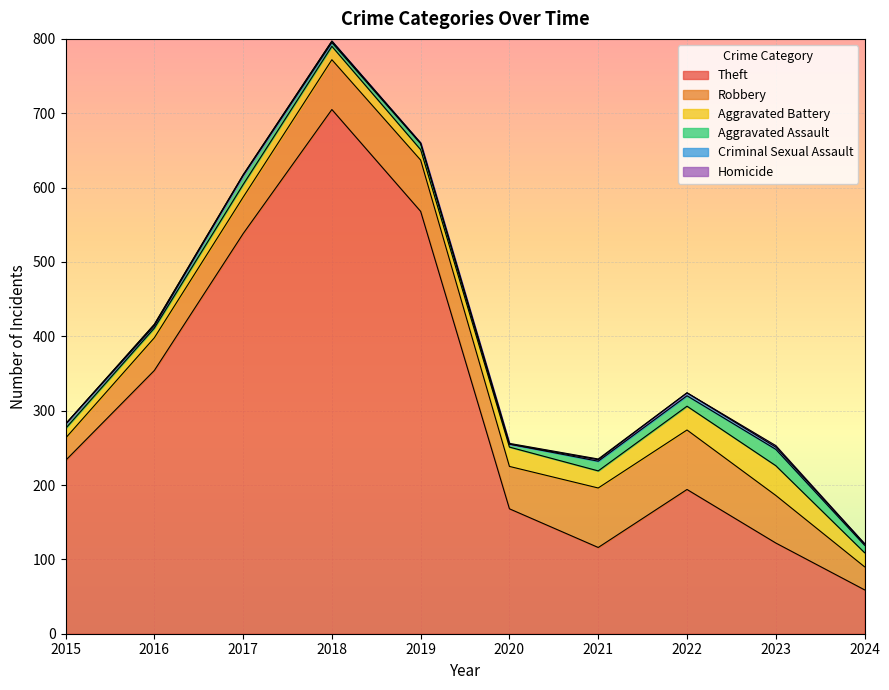

Read the Criminal Sexual Assault value at 2017.

1